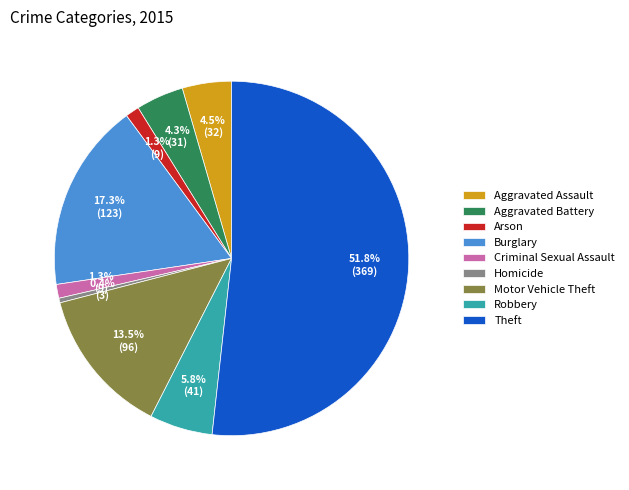

Which slice is the largest?

Theft